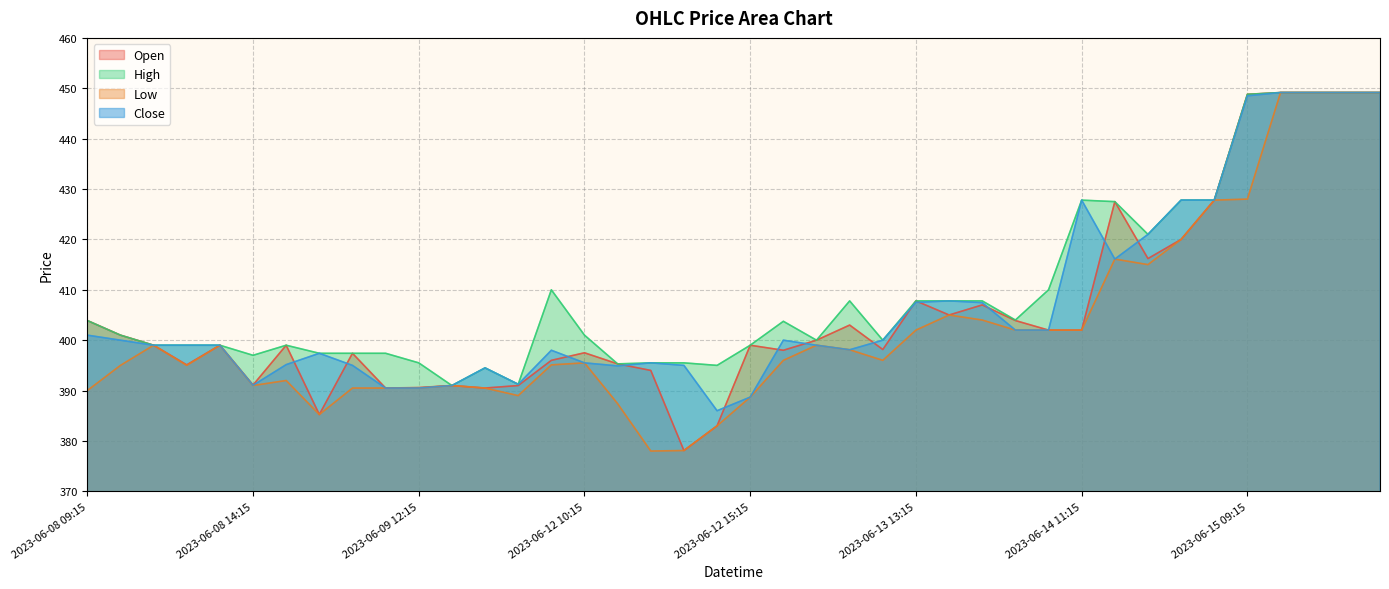

Reading right to left, transcribe all the data shown in this chart.

Open: 449.1	449.1	449.1	449.1	448.8	427.8	420.0	416.2	427.5	402.0	402.0	403.9	407.0	405.0	407.8	398.1	403.0	400.0	398.0	399.0	383.0	378.1	394.0	395.3	397.5	396.0	391.0	390.5	391.0	390.6	390.5	397.4	385.2	399.0	391.1	399.0	395.1	399.0	401.0	403.9
High: 449.1	449.1	449.1	449.1	448.8	427.8	427.8	421.0	427.5	427.8	410.0	404.0	407.8	407.8	407.8	400.0	407.8	400.0	403.8	399.0	395.0	395.5	395.5	395.3	401.0	410.0	391.2	394.5	391.0	395.5	397.4	397.4	397.4	399.0	397.0	399.0	399.0	399.0	401.0	403.9
Low: 449.1	449.1	449.1	449.1	428.0	427.8	420.0	415.0	416.1	402.0	402.0	402.0	404.0	405.0	402.0	396.0	398.1	399.0	396.0	388.7	383.0	378.1	378.0	387.4	395.5	395.1	389.0	390.5	391.0	390.5	390.5	390.5	385.2	392.0	391.0	399.0	395.0	399.0	395.0	390.0
Close: 449.1	449.1	449.1	449.1	448.5	427.8	427.8	421.0	416.1	427.8	402.0	402.0	407.5	407.8	407.5	400.0	398.1	399.0	400.0	388.7	386.0	395.0	395.5	394.9	395.5	398.0	391.2	394.5	391.0	390.5	390.5	395.0	397.4	395.1	391.0	399.0	399.0	399.0	400.0	401.0